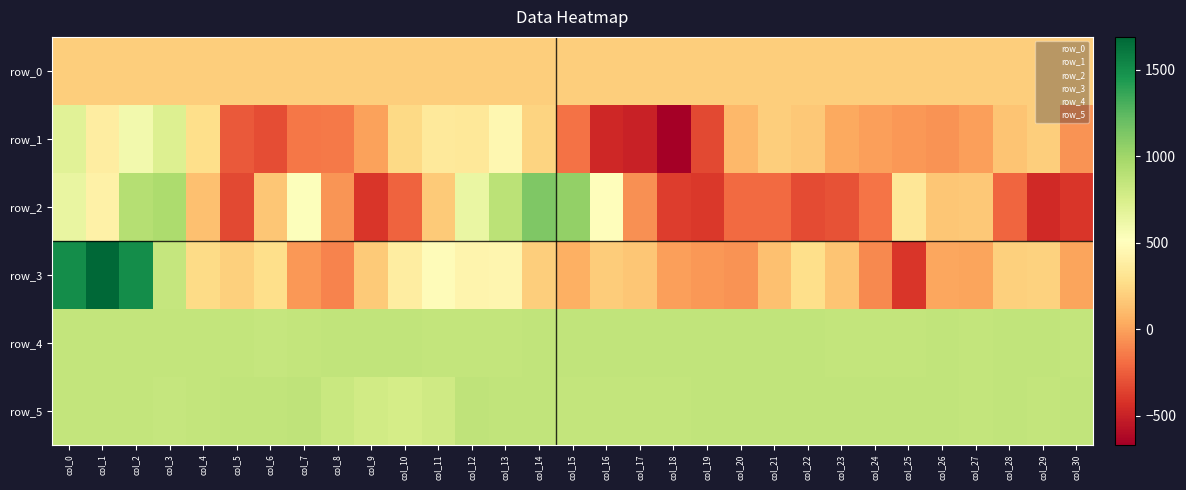

Is the value of row_5 at col_14 greater than the value of row_3 at col_13?

Yes